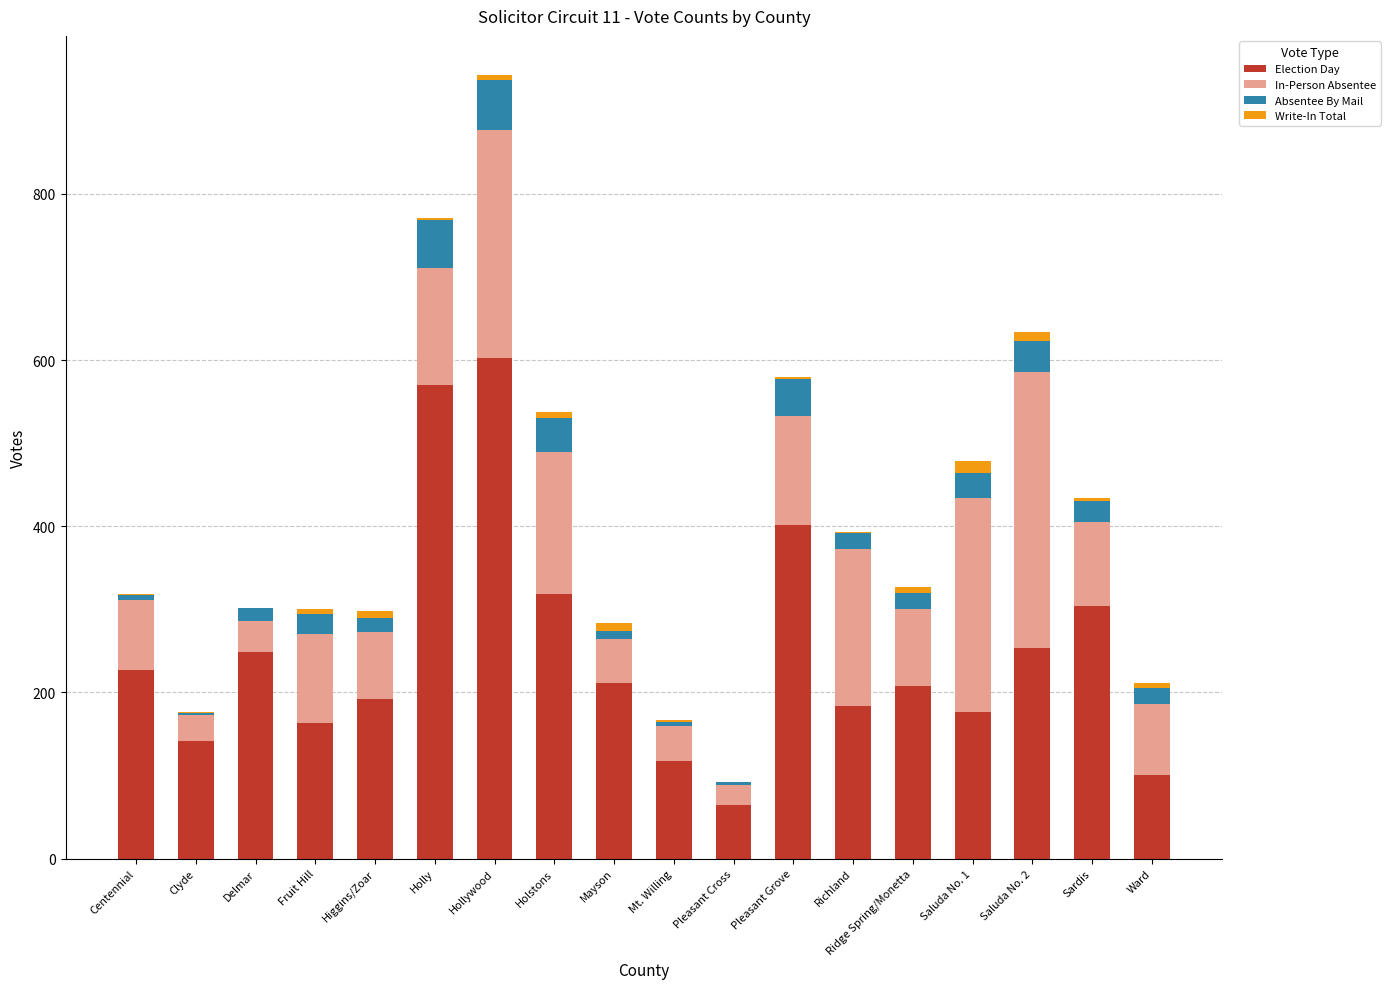

What is the total value across all series at Mayson?

283